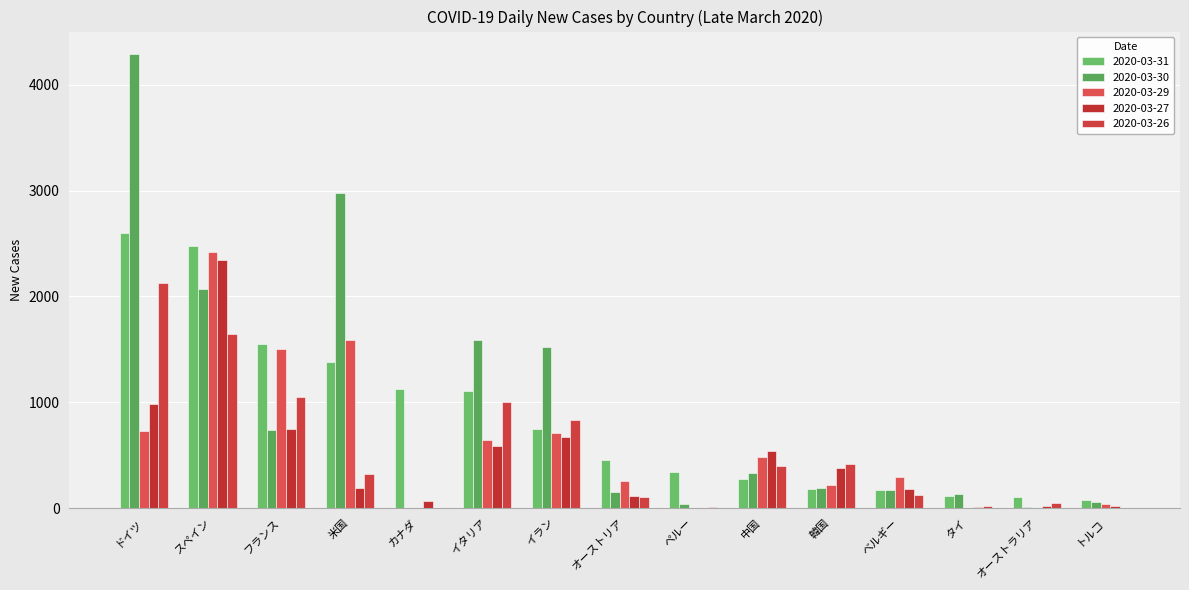

What is the sum of all 2020-03-27 values?

6872